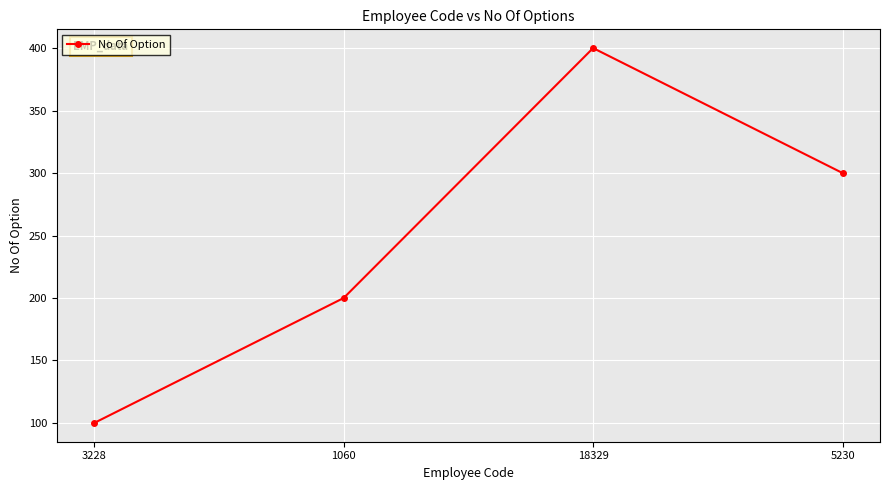

How many distinct data groups are displayed?

1